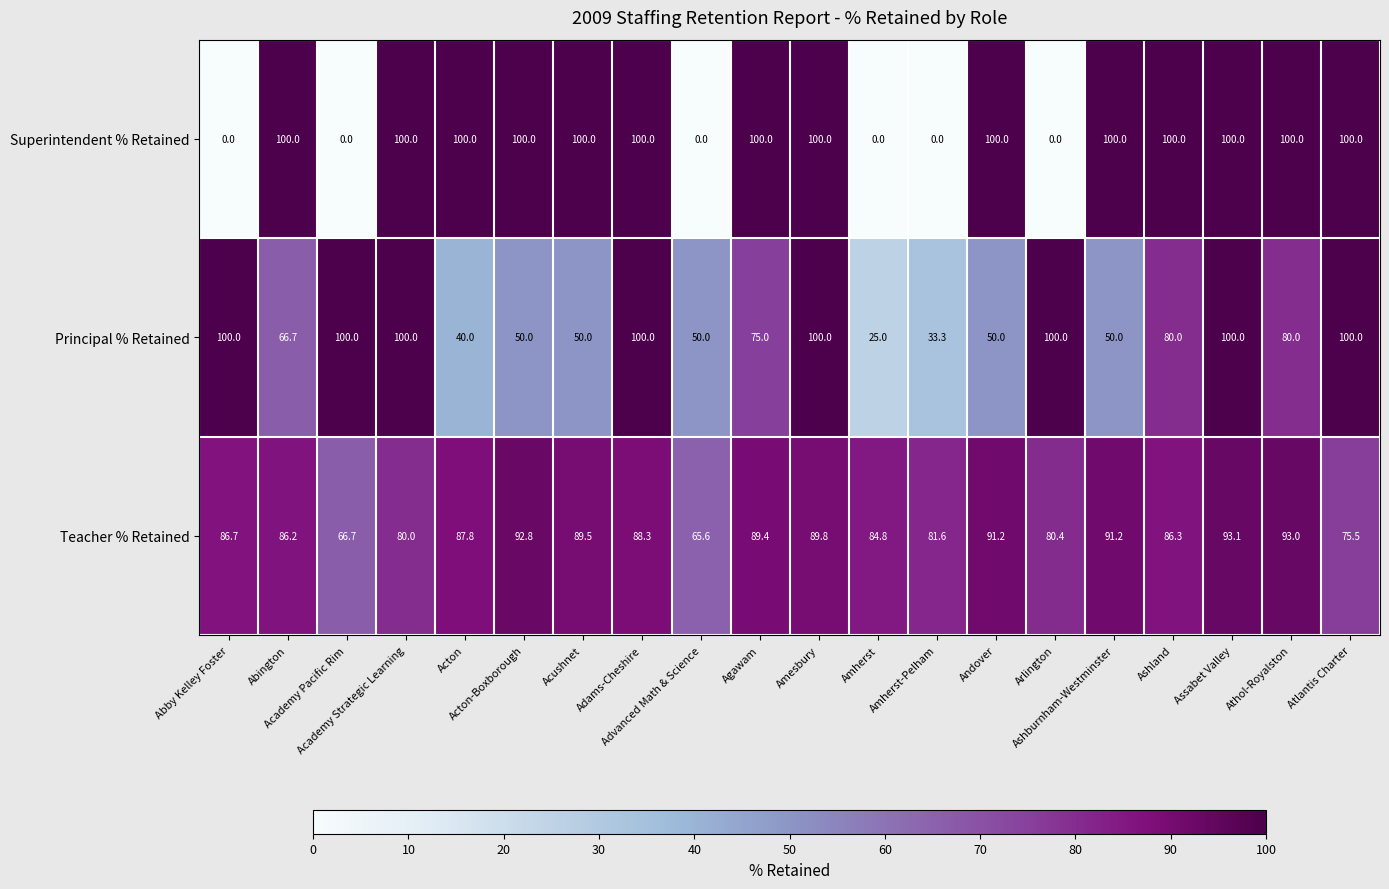

Which series has the largest range (max minus min)?

Superintendent % Retained